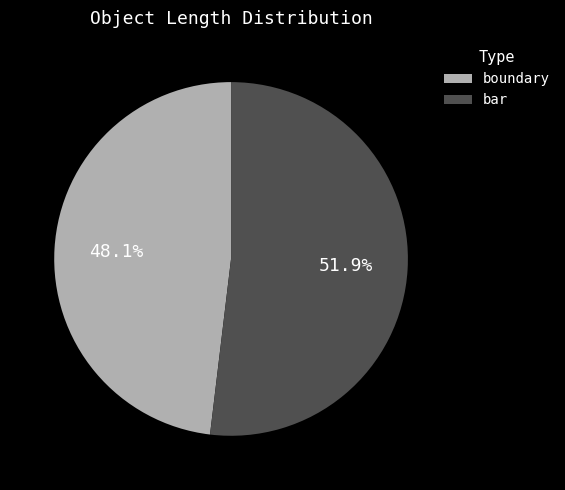

To the nearest percent, what is the difference between the largest and smallest slice percentages?

4%